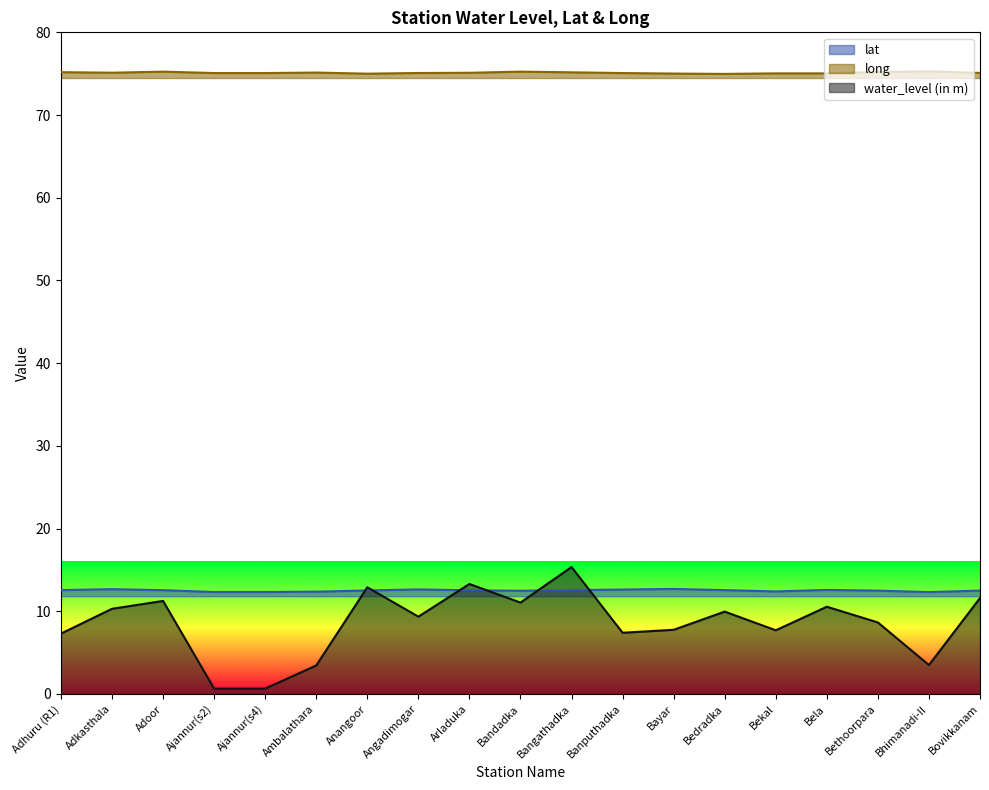

Reading left to right, what are all the values shown in this chart?

lat: 12.6	12.7	12.6	12.3	12.3	12.4	12.5	12.6	12.5	12.5	12.6	12.6	12.7	12.6	12.4	12.6	12.5	12.3	12.5
long: 75.2	75.1	75.2	75.1	75.1	75.1	75.0	75.1	75.1	75.2	75.2	75.1	75.0	75.0	75.0	75.0	75.2	75.3	75.1
water_level (in m): 7.3	10.3	11.2	0.7	0.7	3.5	12.9	9.3	13.3	11.1	15.3	7.4	7.8	10.0	7.7	10.6	8.7	3.5	11.6